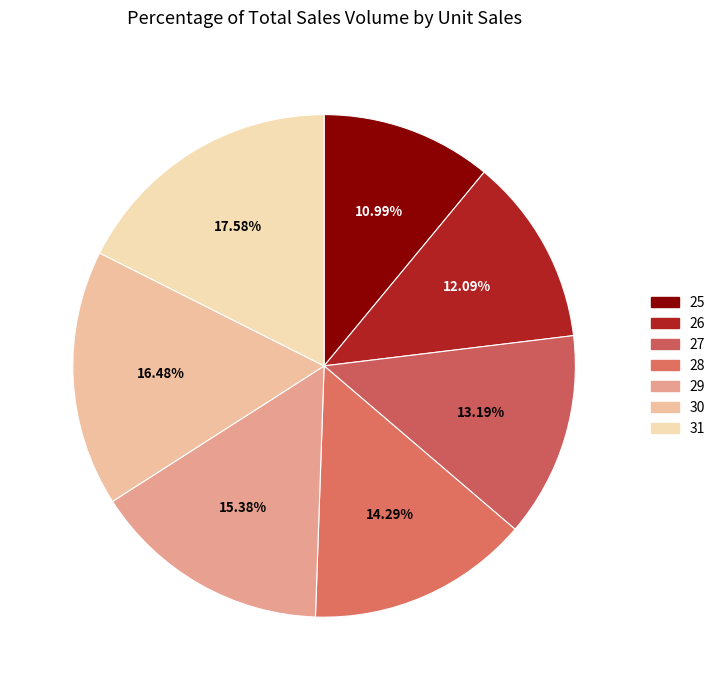

Combined, what portion of the pie is 25 and 31?

28.6%